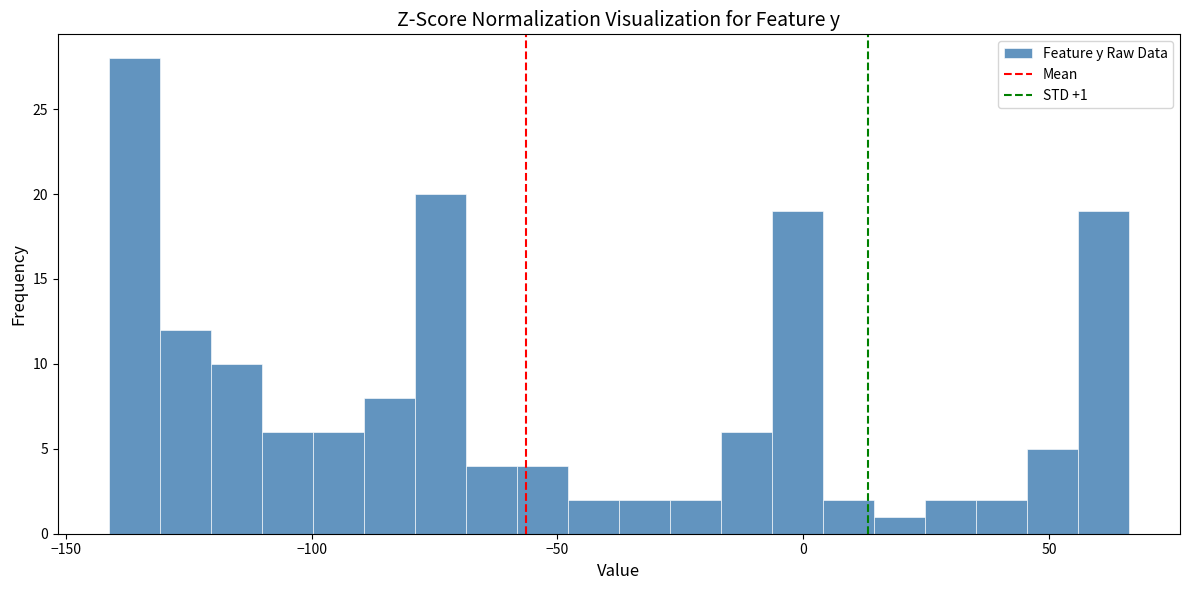

Around what value on the x-axis is the tallest bar? Give the approximate position of its centre, as read against the axis.

-135